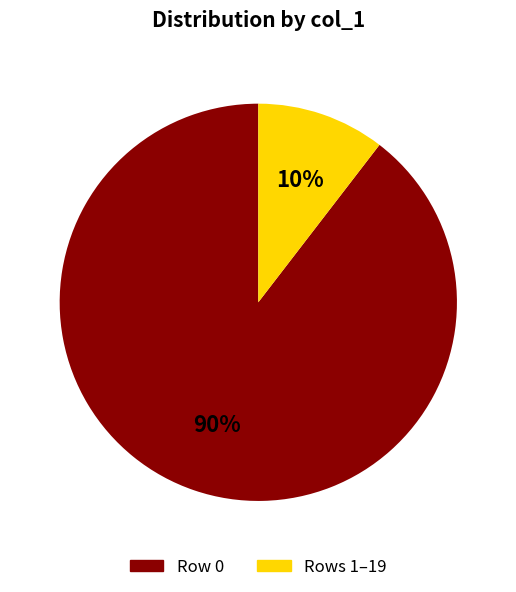

To the nearest percent, what is the average slice percentage?

50%